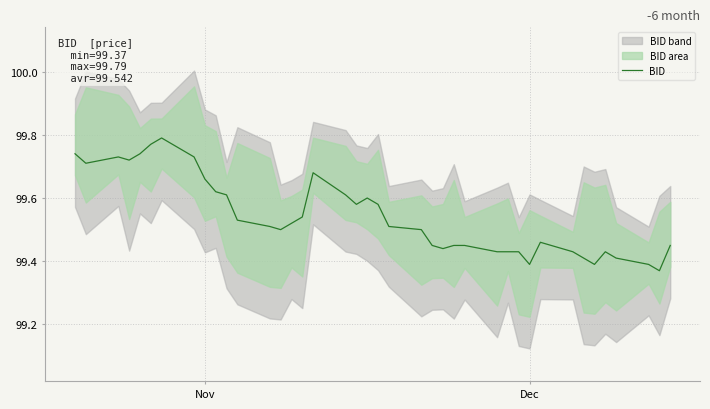

Is it true that the value at 20 is 176.7?

False